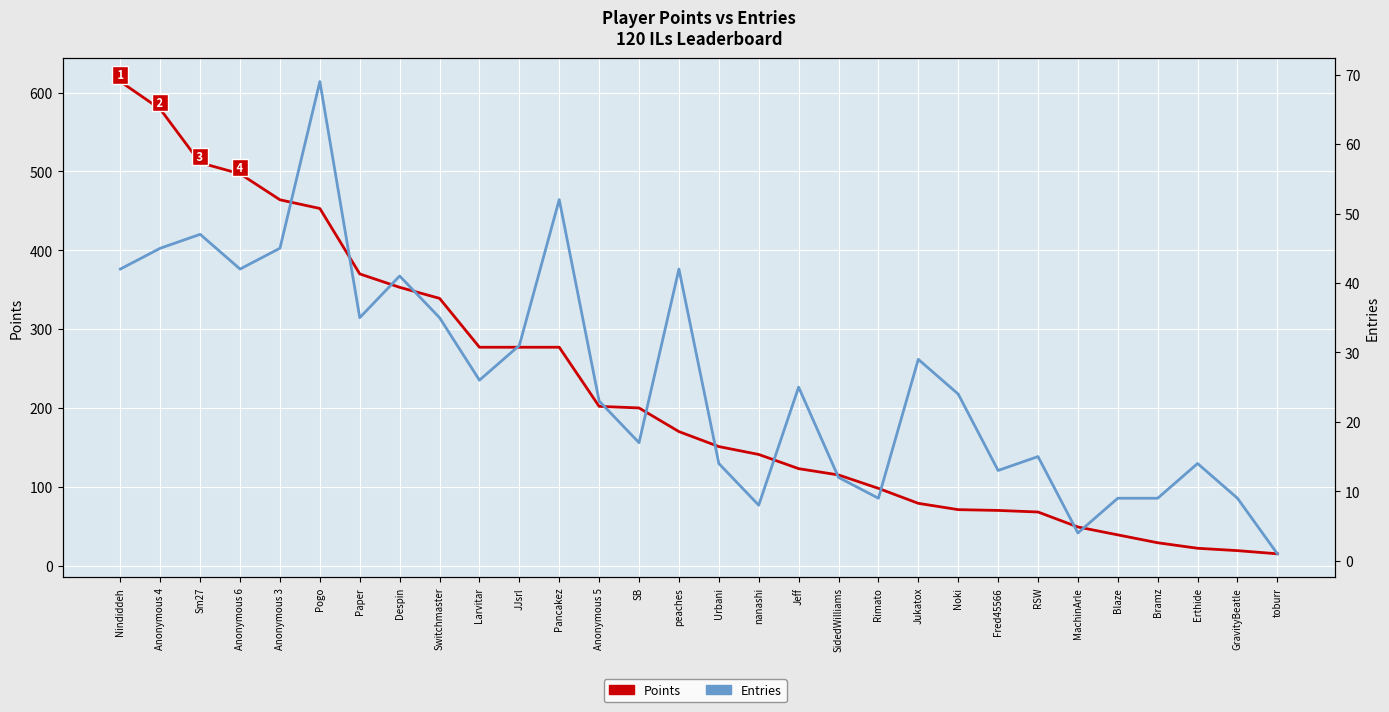

True or false: Points has more than 2 points higher than both neighbors.

False